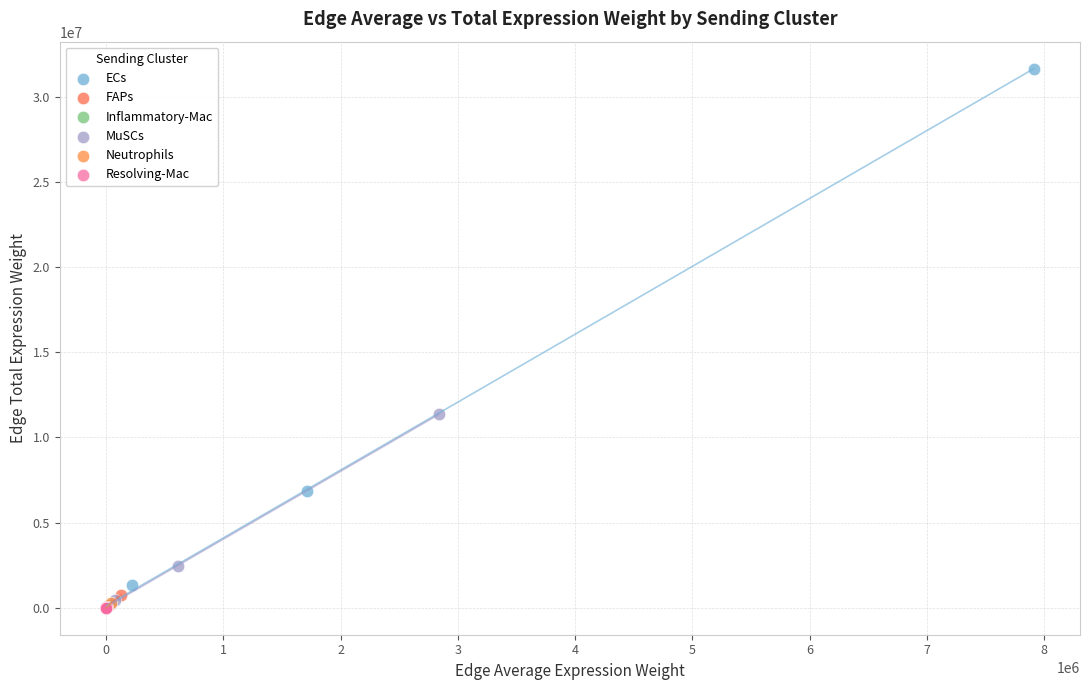

Which series has the widest spread of Y values?

ECs